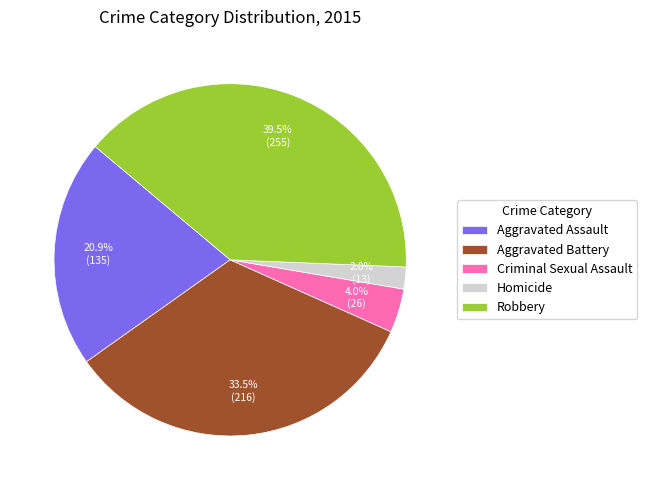

Which slice is the largest?

Robbery